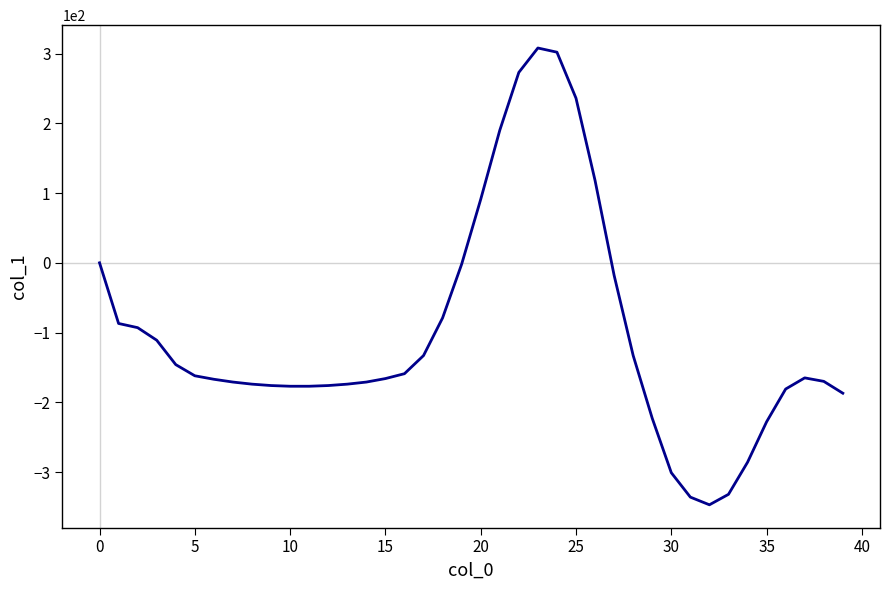

What is the difference between the maximum and minimum values?

655